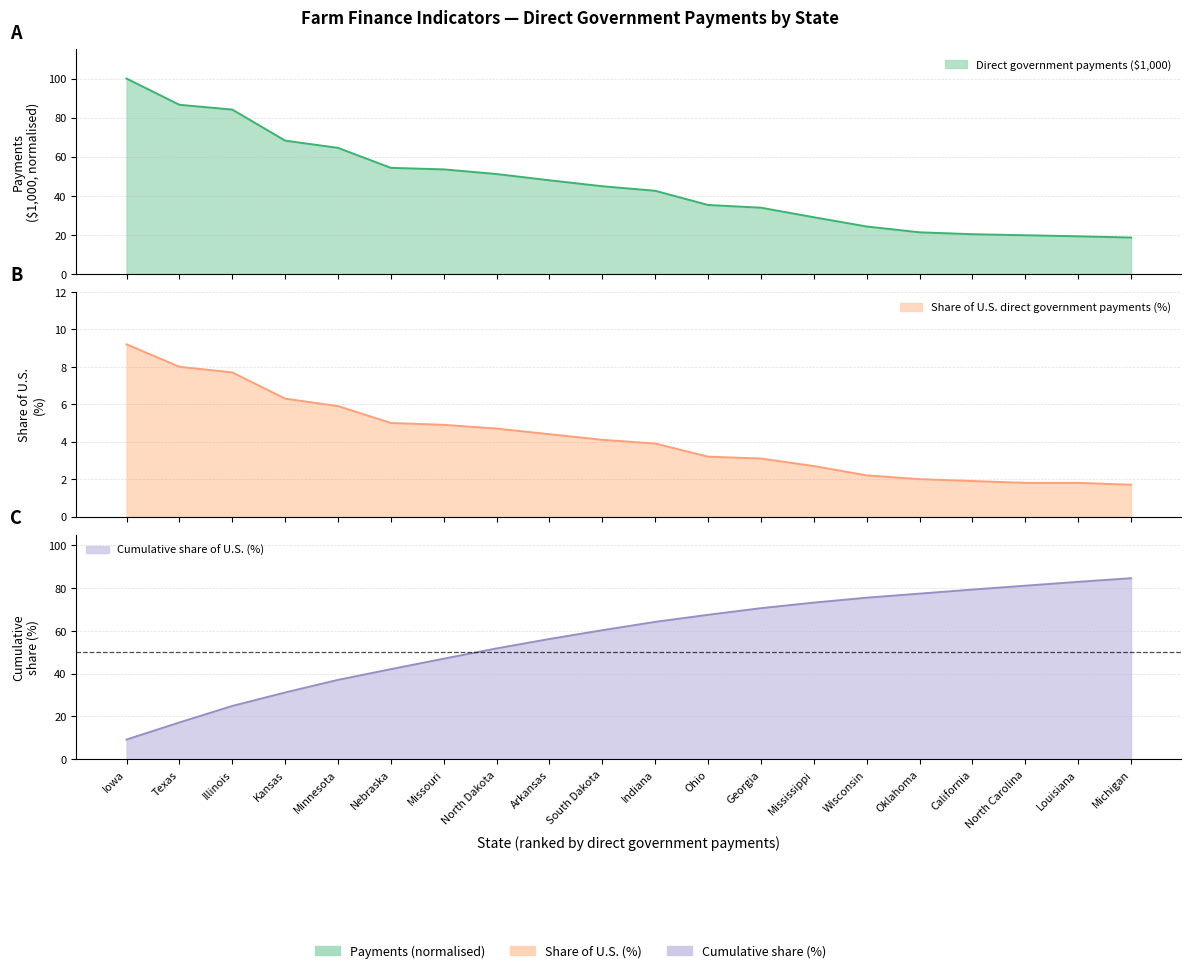

The Direct government payments ($1,000) series shows 29.4 at Illinois. True or false?

False